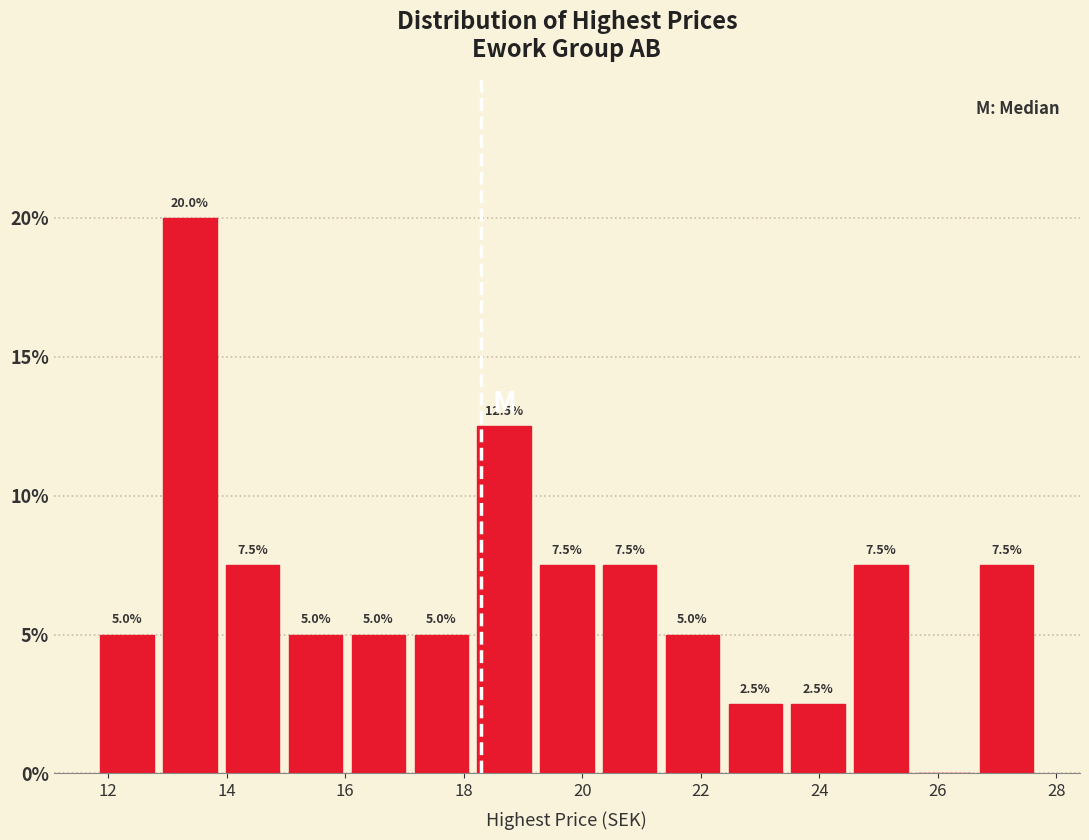

Which range on the x-axis has the tallest bar?

12.8 to 14.0